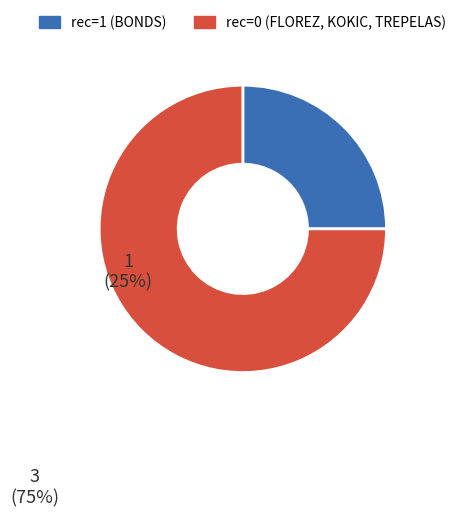

Is there a majority slice in this chart?

Yes